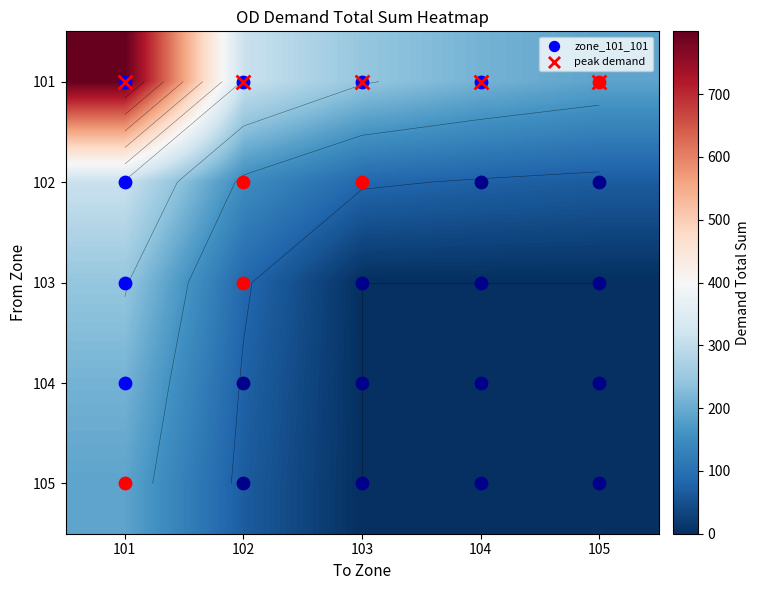

What is the maximum value shown in the chart?

800.0